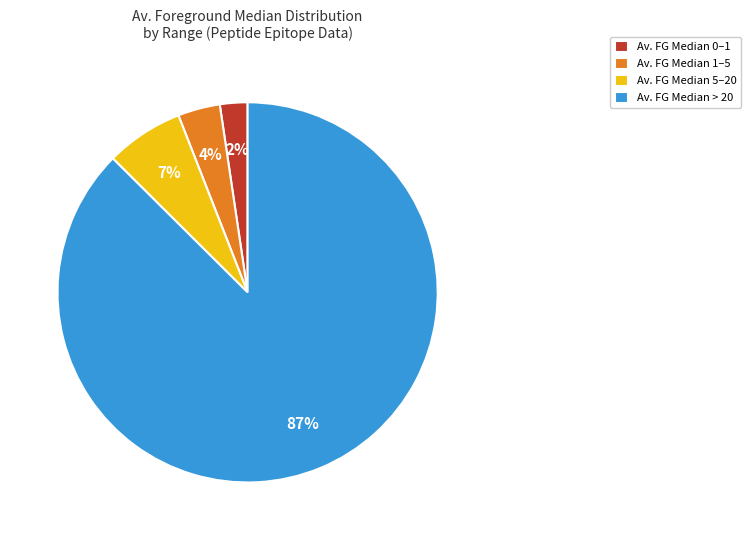

Which slice is the largest?

Av. FG Median > 20